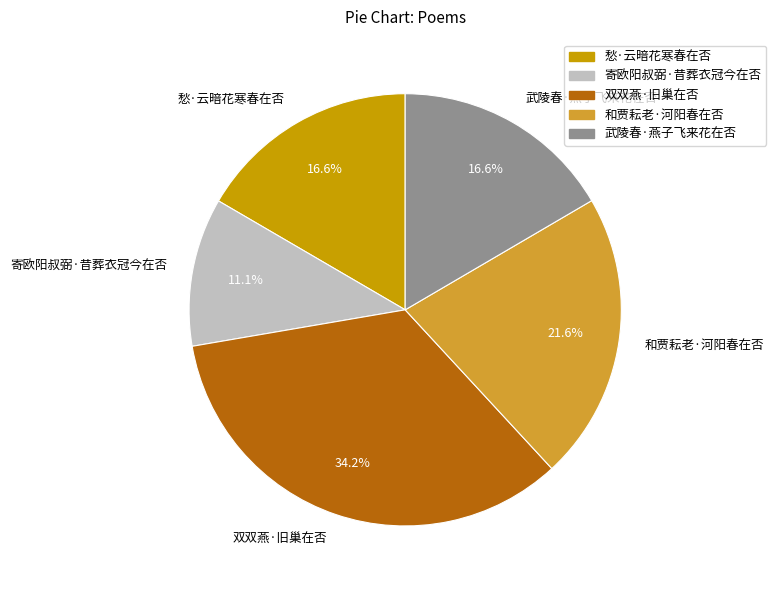

Is it true that 双双燕·旧巢在否 is 34% of the pie?

True